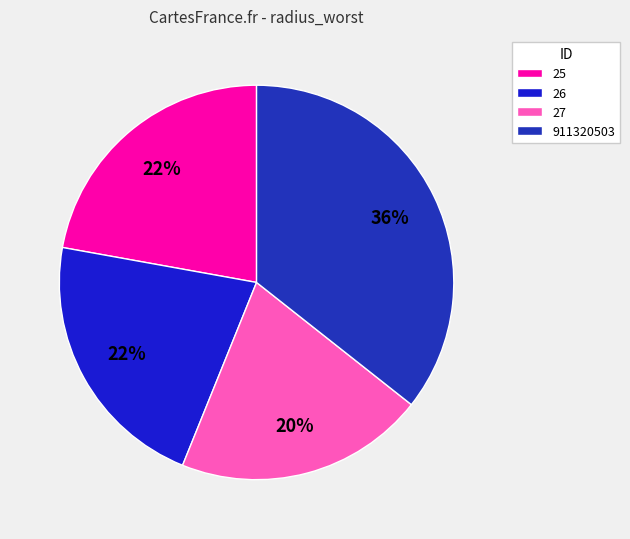

Rank the categories by value from lowest to highest.

27, 26, 25, 911320503